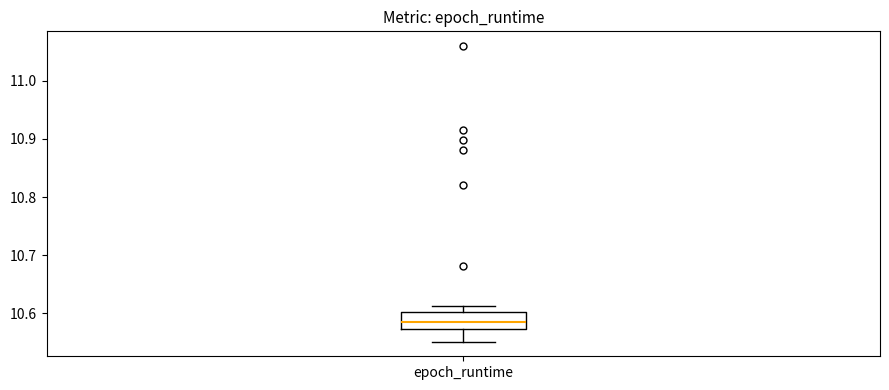

Transcribe this box plot: give where the median line is, the range the box spans, and where the two whiskers end, as read against the y-axis. The values are not printed on the chart, so give them approximately, as read against the axis.

median 10.59, box 10.57 to 10.60, whiskers 10.55 to 10.61